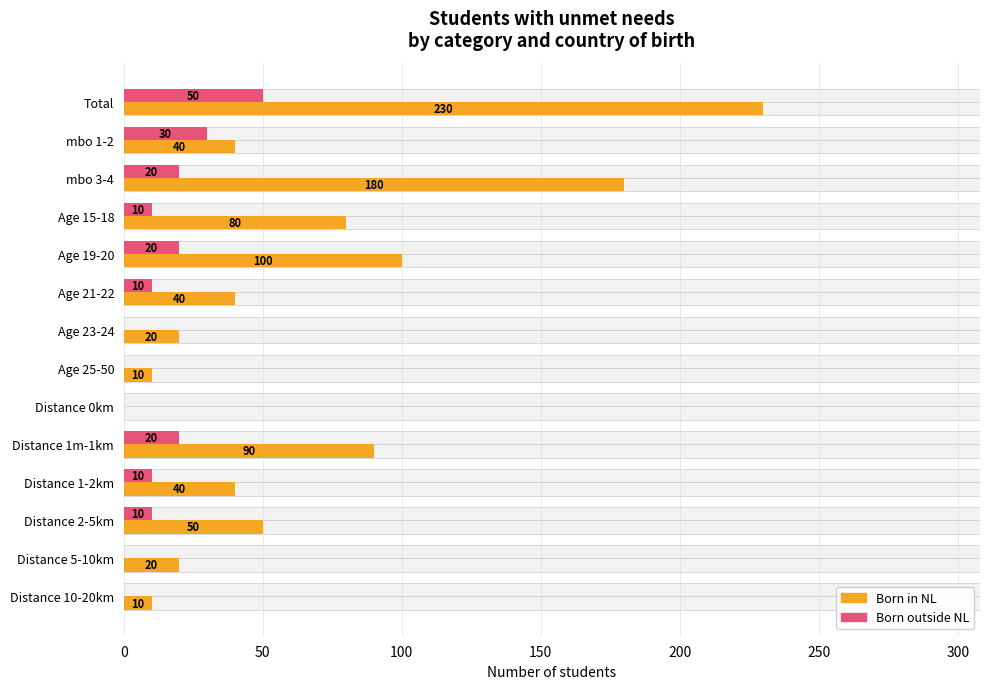

What is the difference between the second highest and minimum values in the Born in NL series?

180